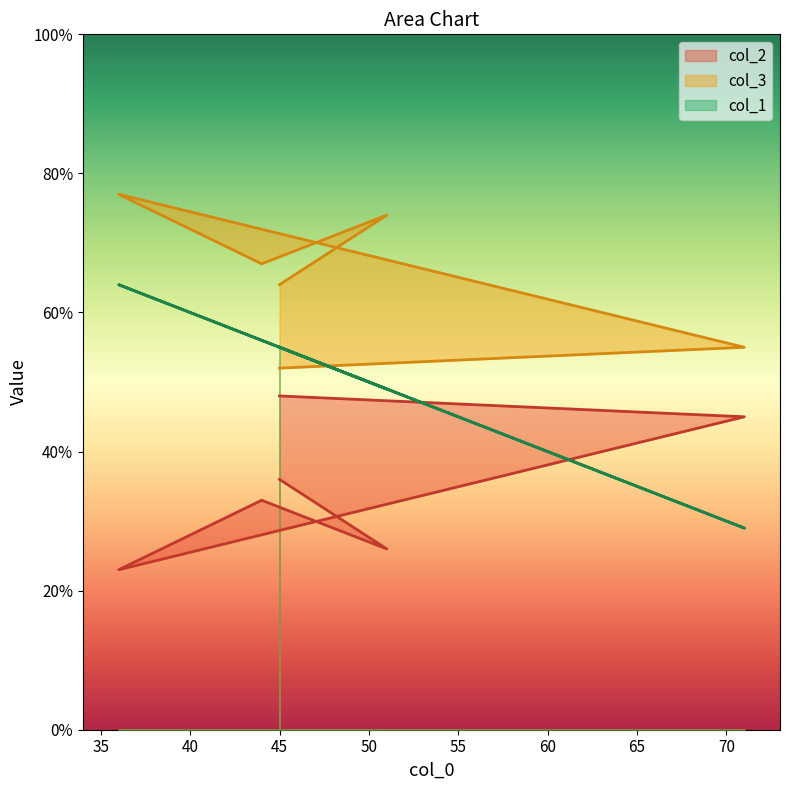

Which category has the highest value in the col_3 series?

36